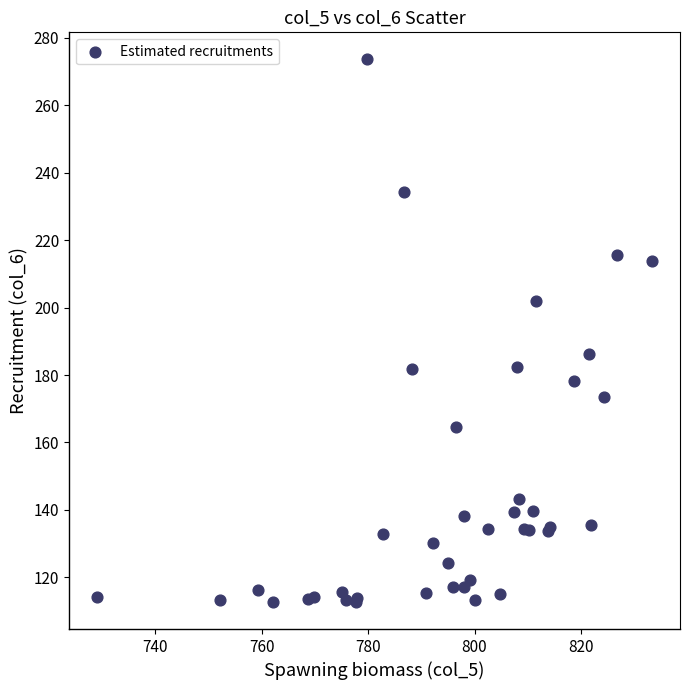

What Y value in the scatter plot is closest to 193?

186.1